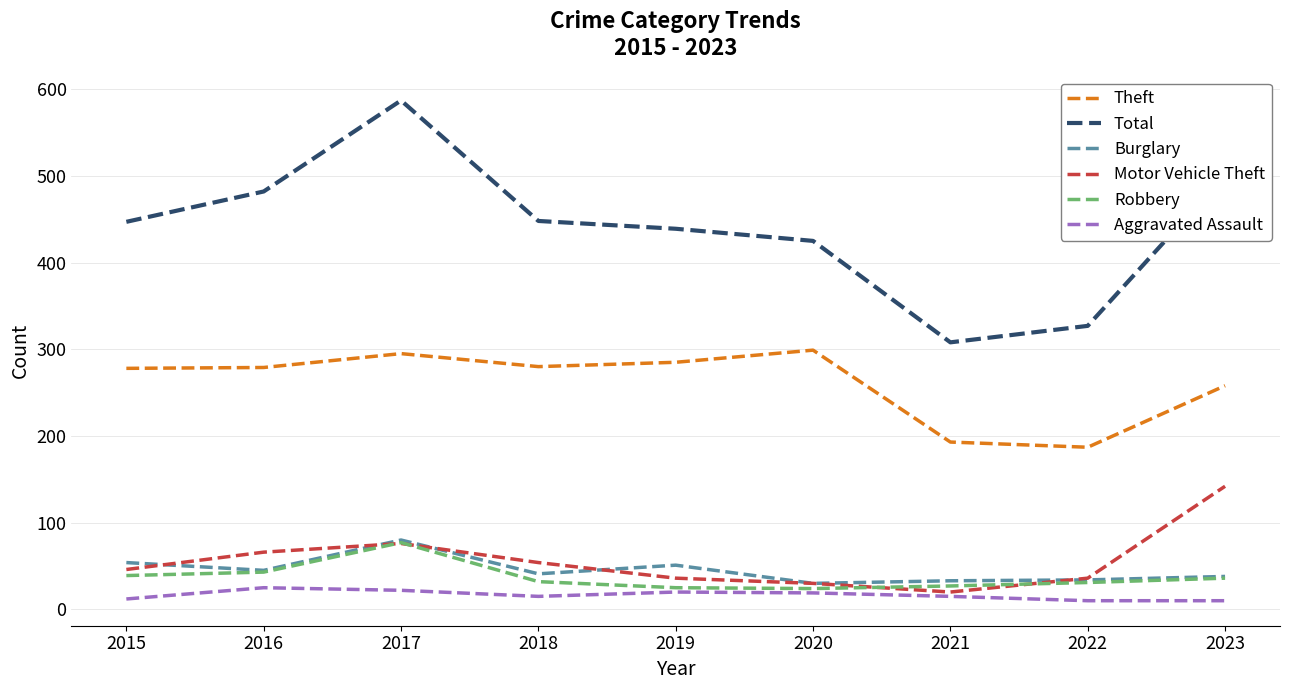

True or false: Theft and Total intersect in this chart.

False